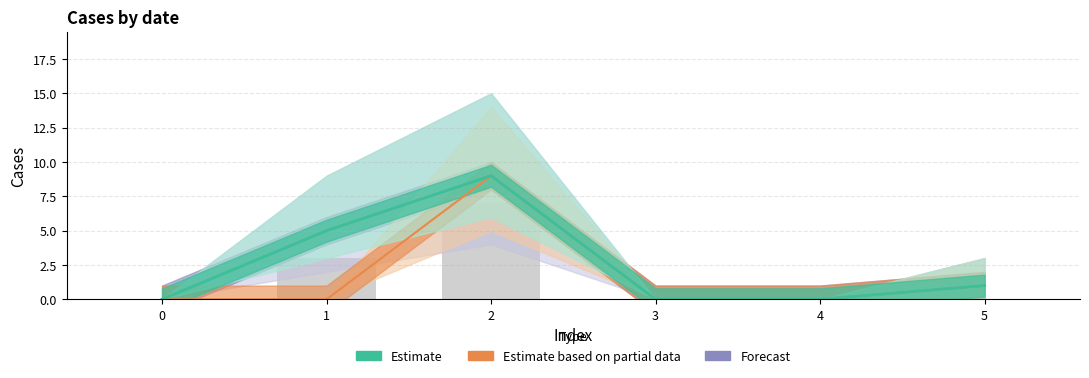

Which series changed the most between 3 and 5?

Forecast